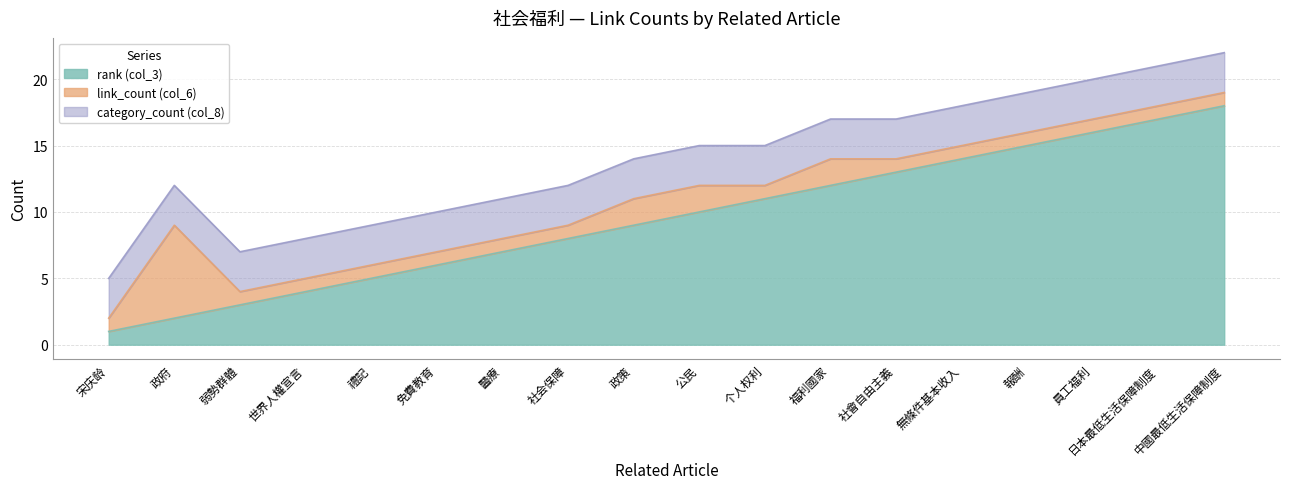

True or false: link_count (col_6) and category_count (col_8) intersect in this chart.

True